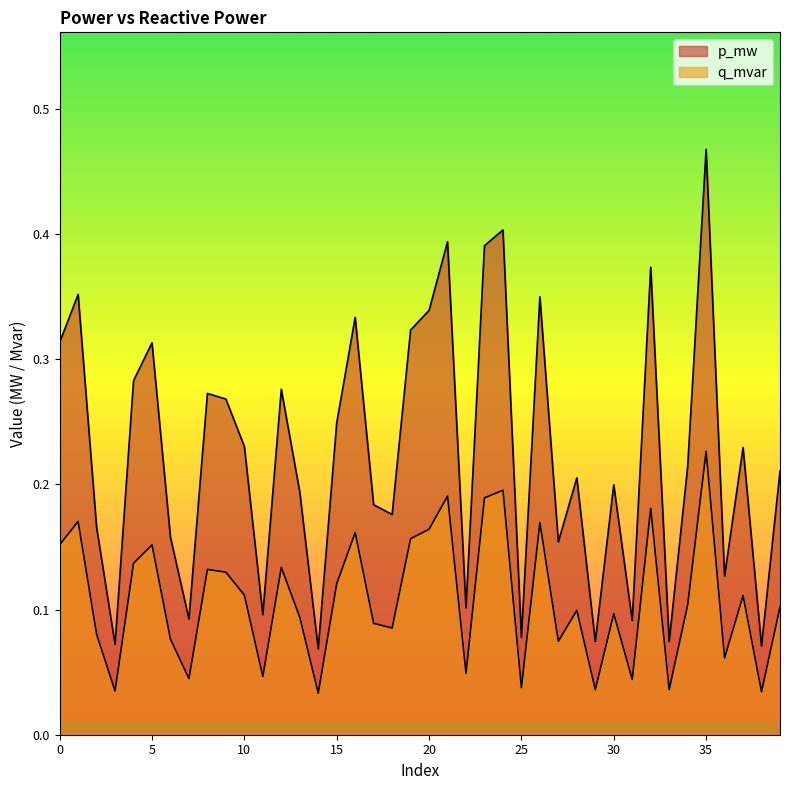

Does the chart display data point markers on the line(s)?

No